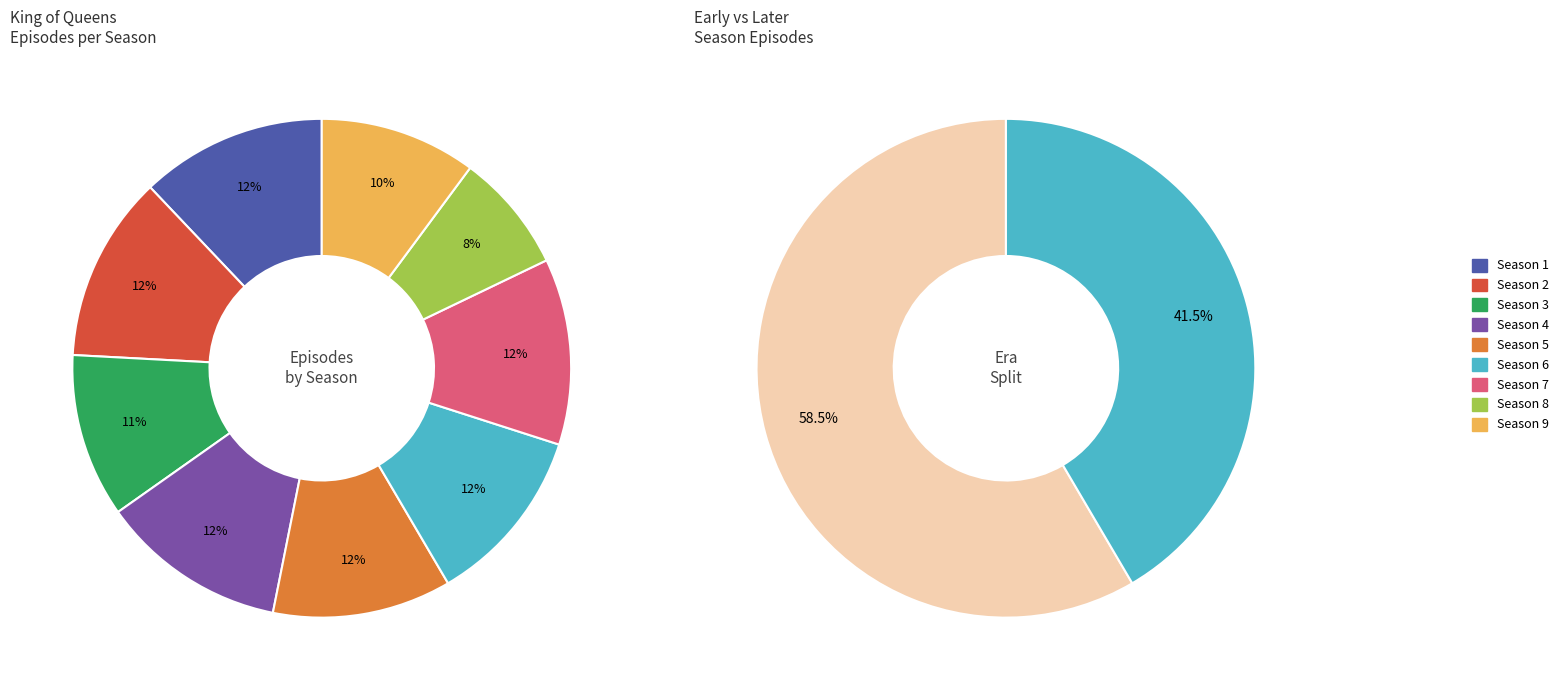

The Season 5 slice represents 1% of the pie. True or false?

False